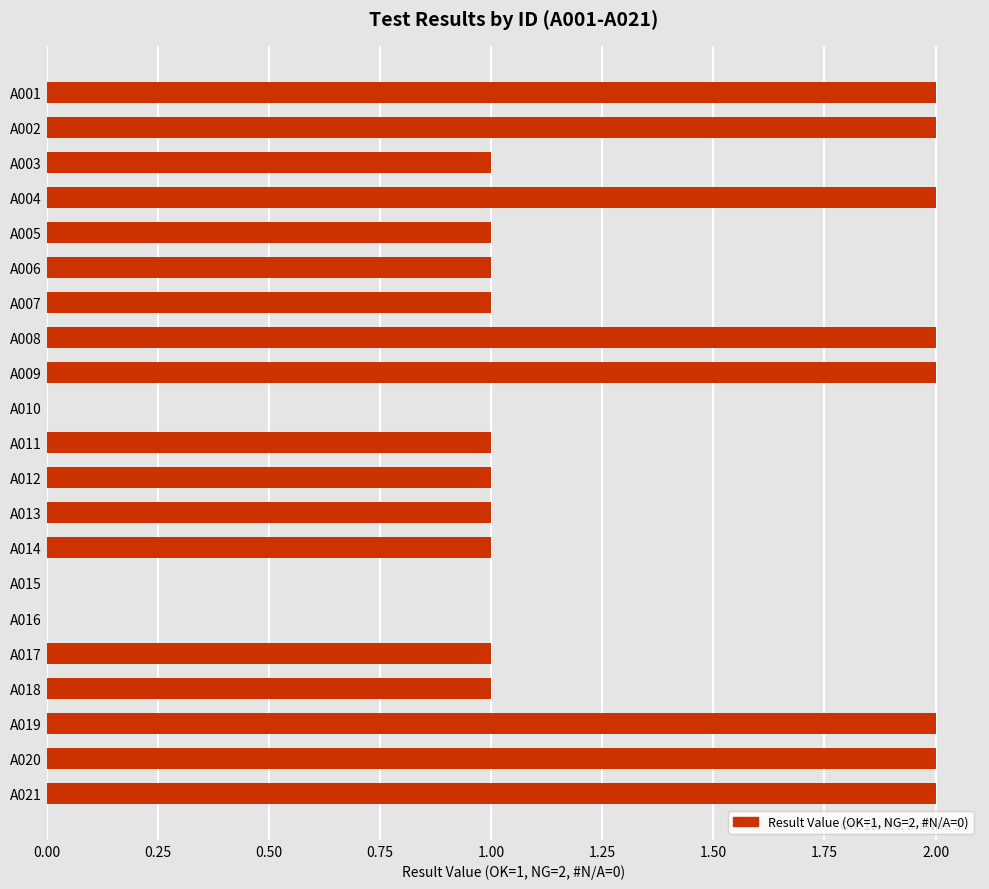

What is the ratio of the value at A019 to the value at A008?

1.0